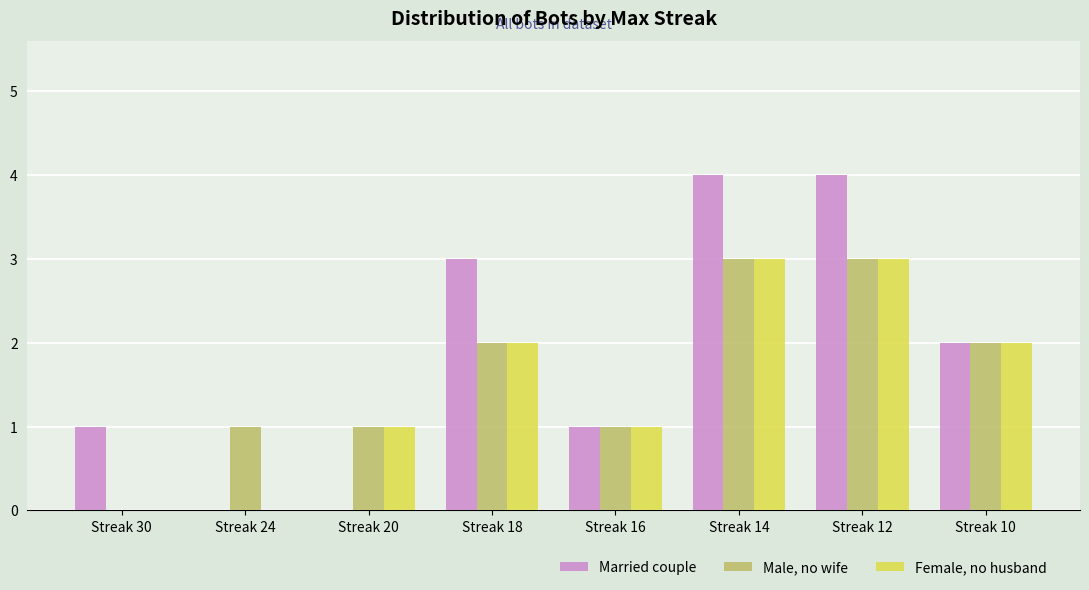

What is the total value across all series at Streak 16?

3